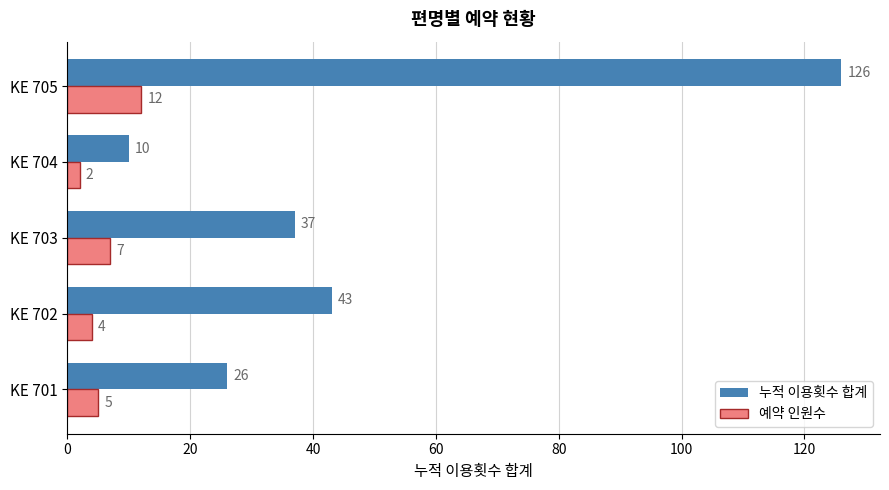

At which label does 예약 인원수 reach its peak?

KE 705